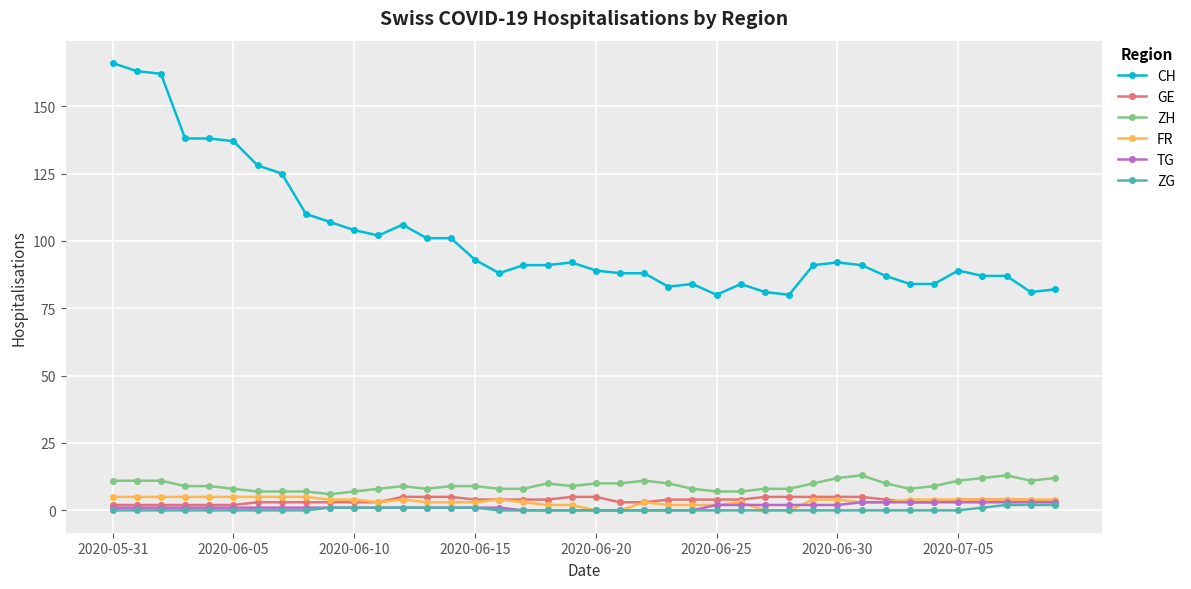

Which series has the largest range (max minus min)?

CH